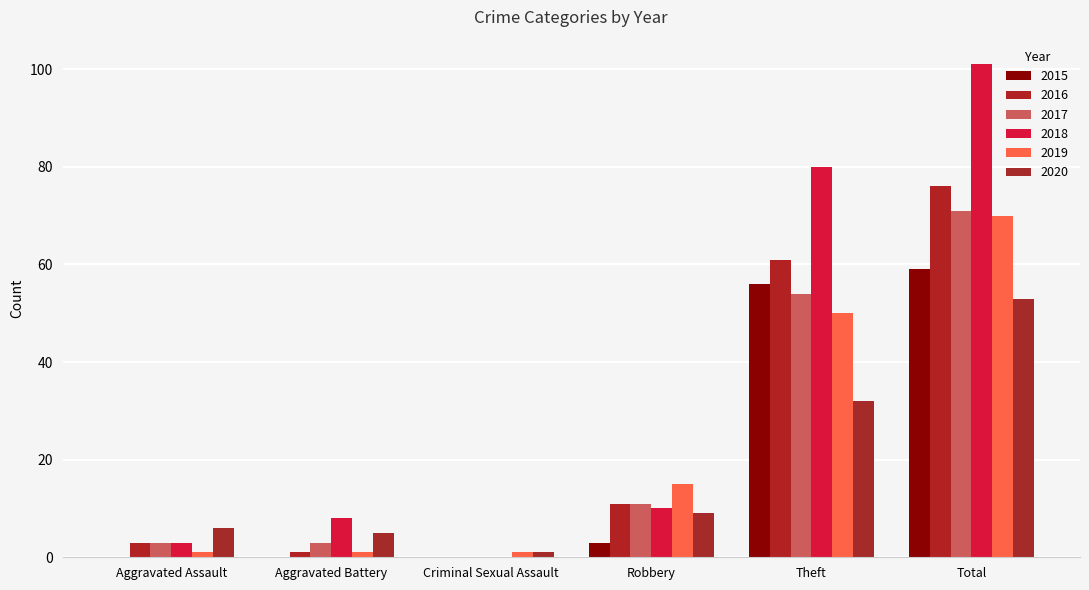

True or false: 2018 has a value of 101 at Total.

True